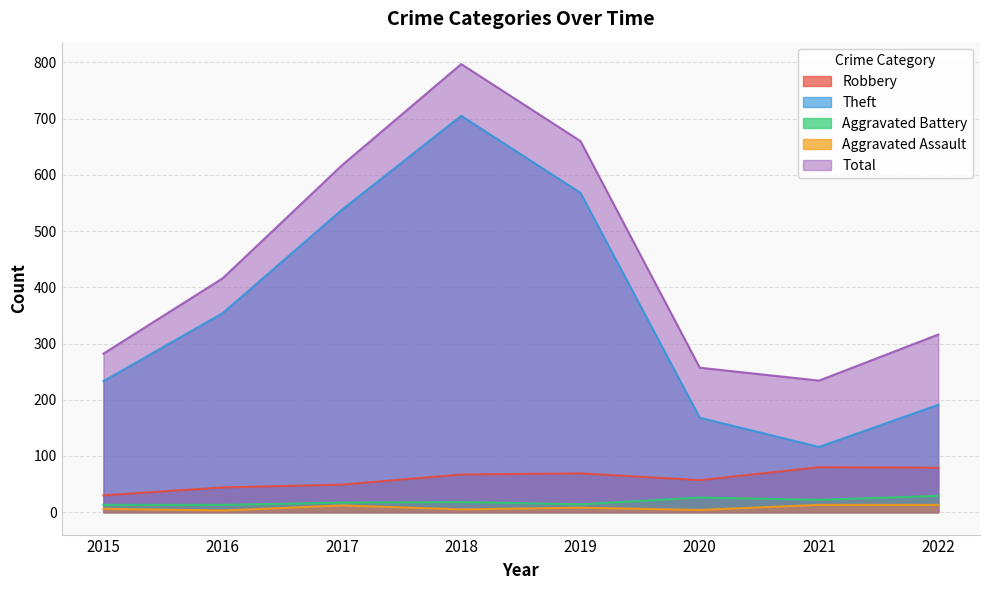

True or false: Total and Aggravated Assault cross at least once.

False